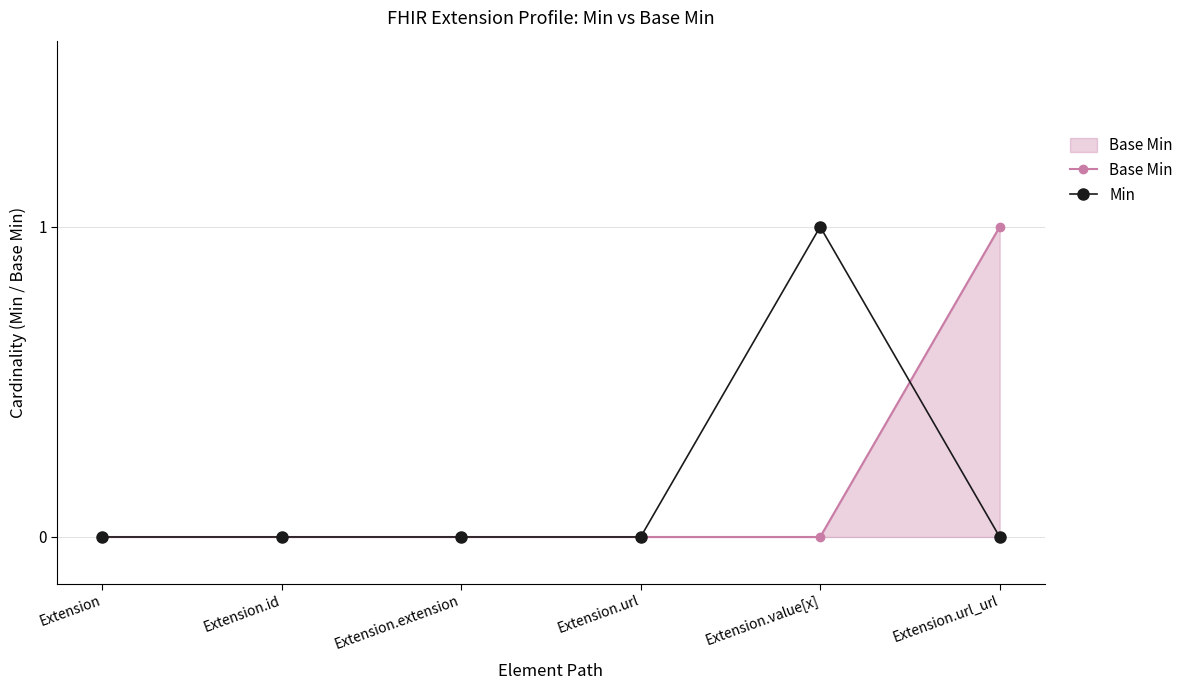

At which label does Base Min reach its peak?

Extension.url_url